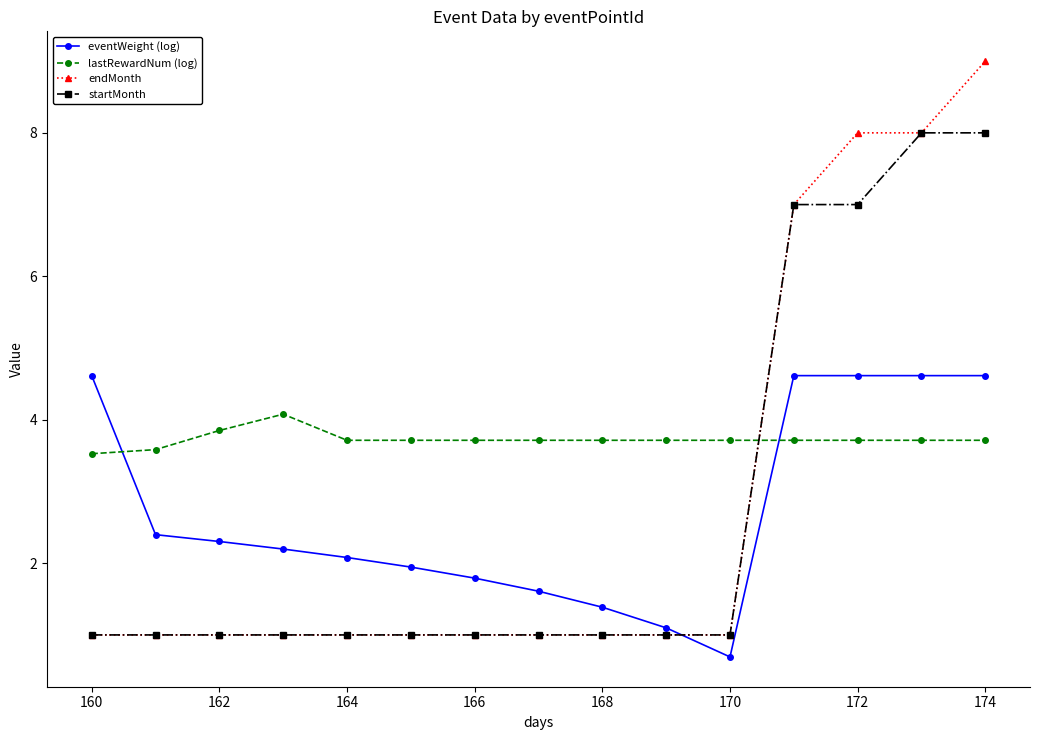

Which series has the largest range (max minus min)?

endMonth